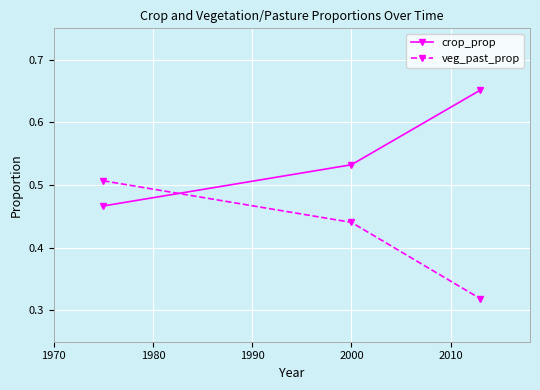

At how many categories does at least one series exceed 0?

3